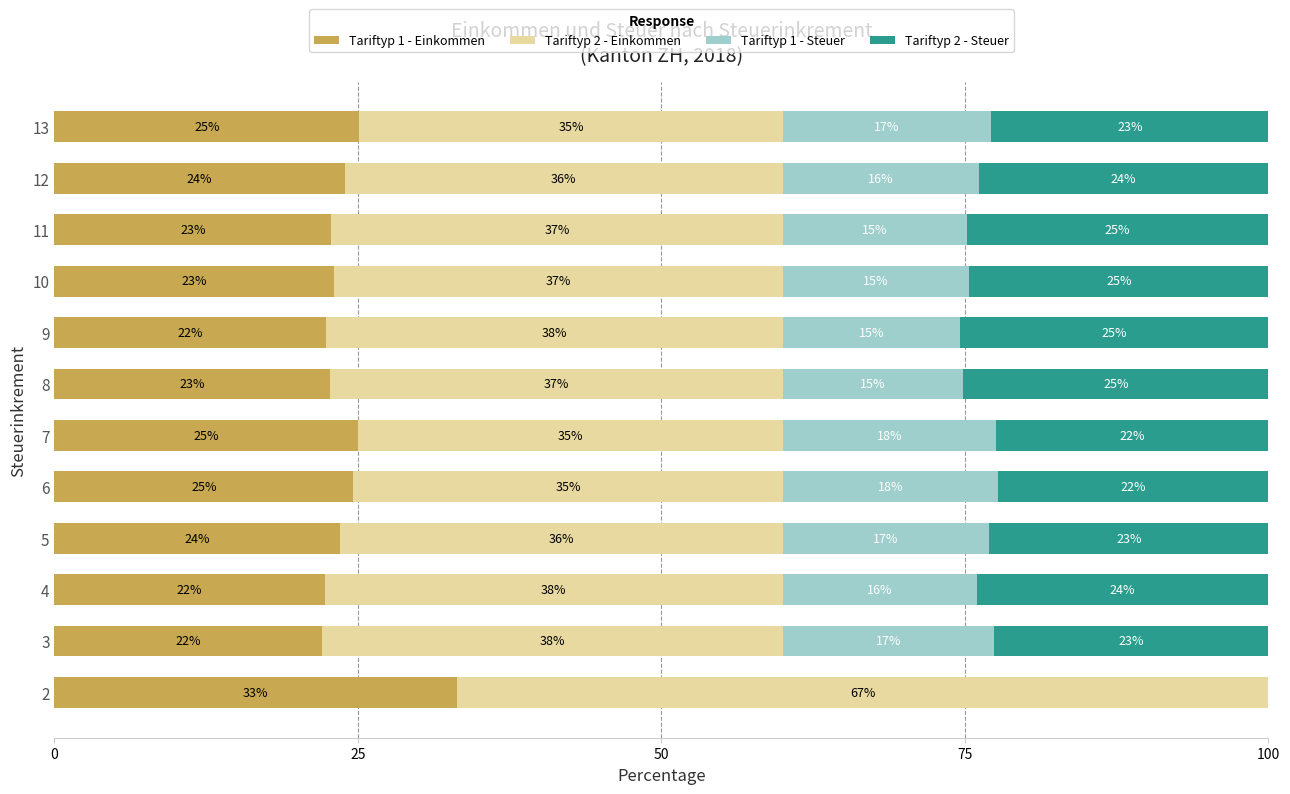

True or false: Tariftyp 1 - Einkommen has a value of 35.5 at 5.

False